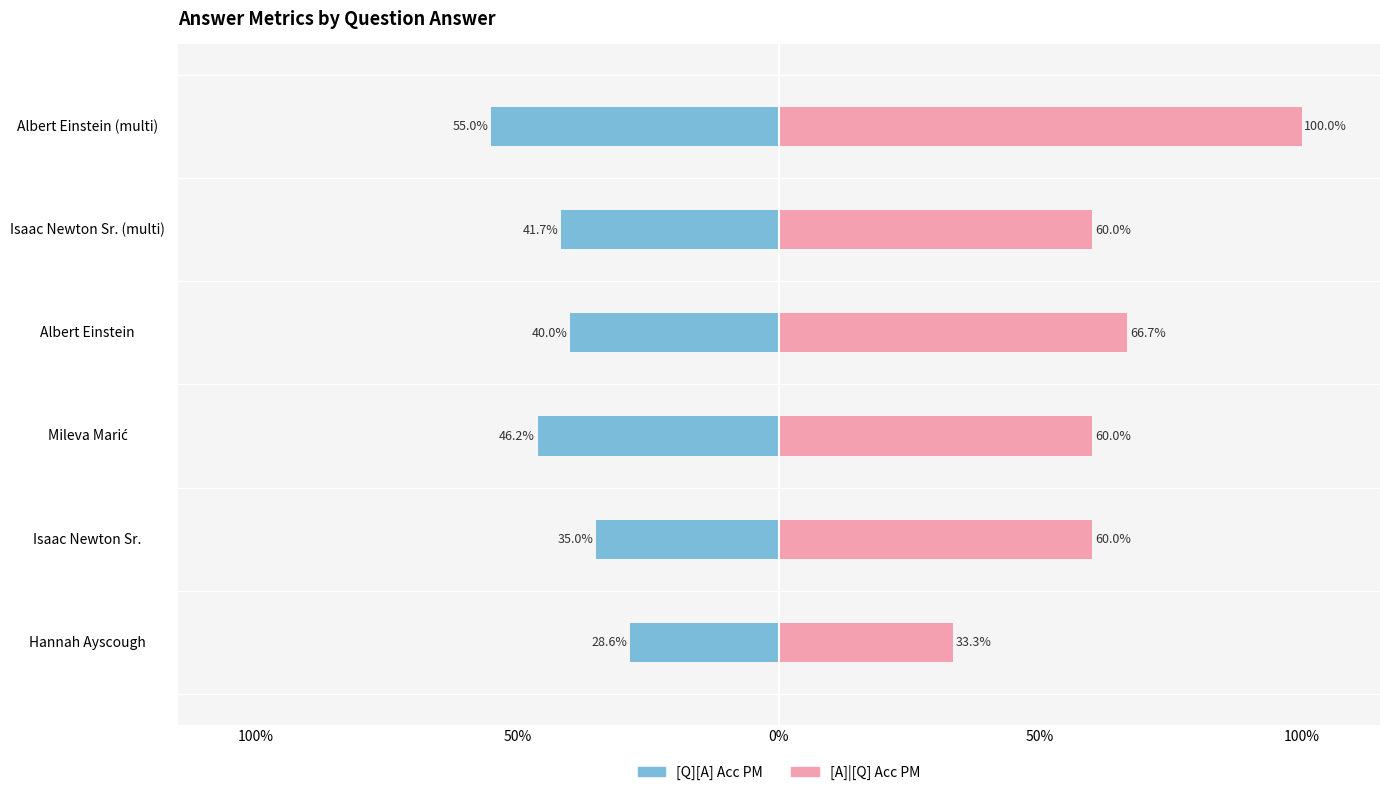

What are all the series names shown in the legend?

[Q][A] Acc PM, [A]|[Q] Acc PM